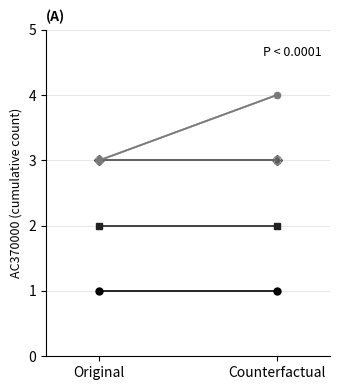

True or false: AC415100_cf and AC370000 intersect in this chart.

False